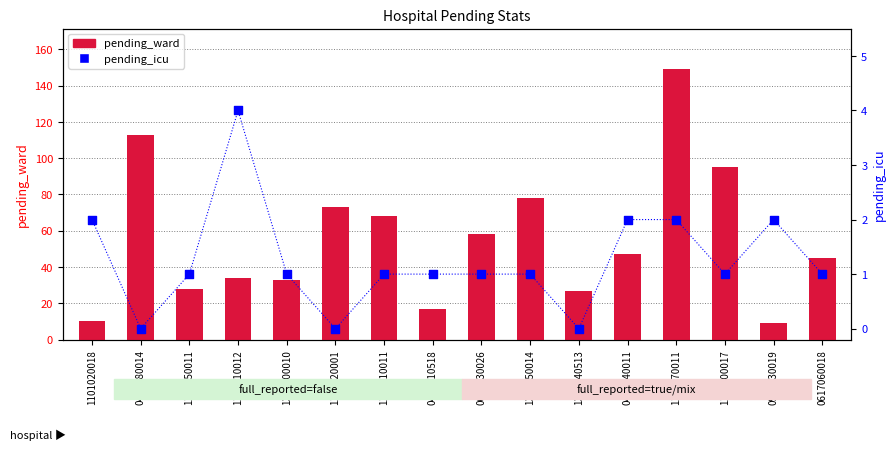

Which series has the widest spread of Y values?

pending_ward